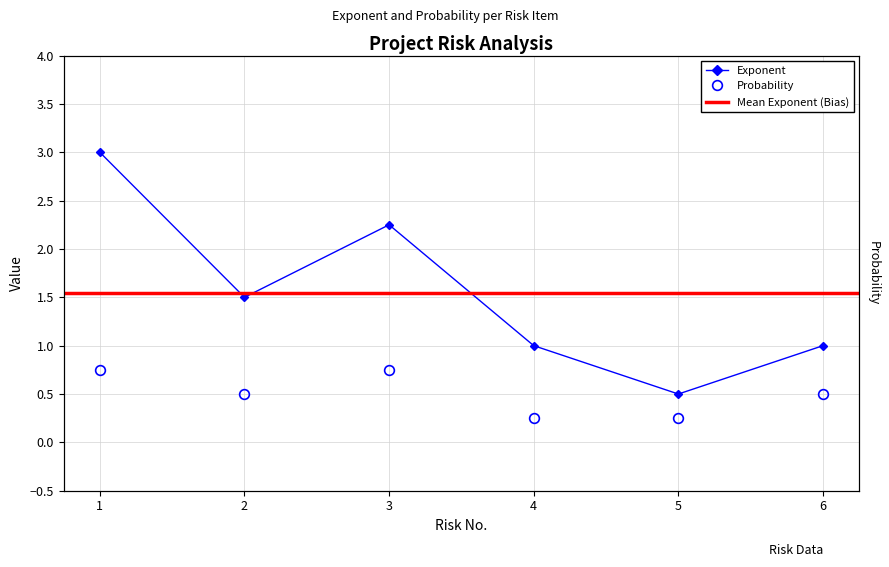

How many values in the Exponent series exceed 1?

3